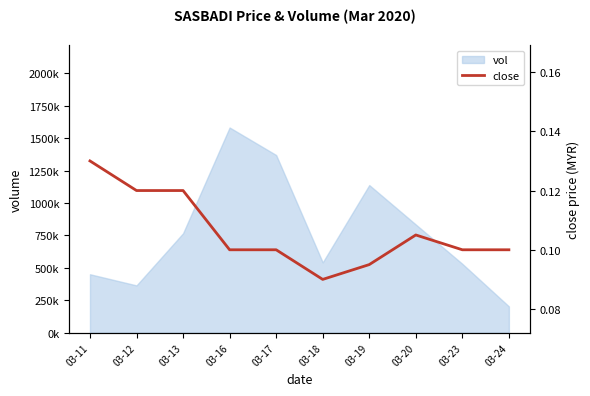

Where is the data nearest to the value 0?

03-18